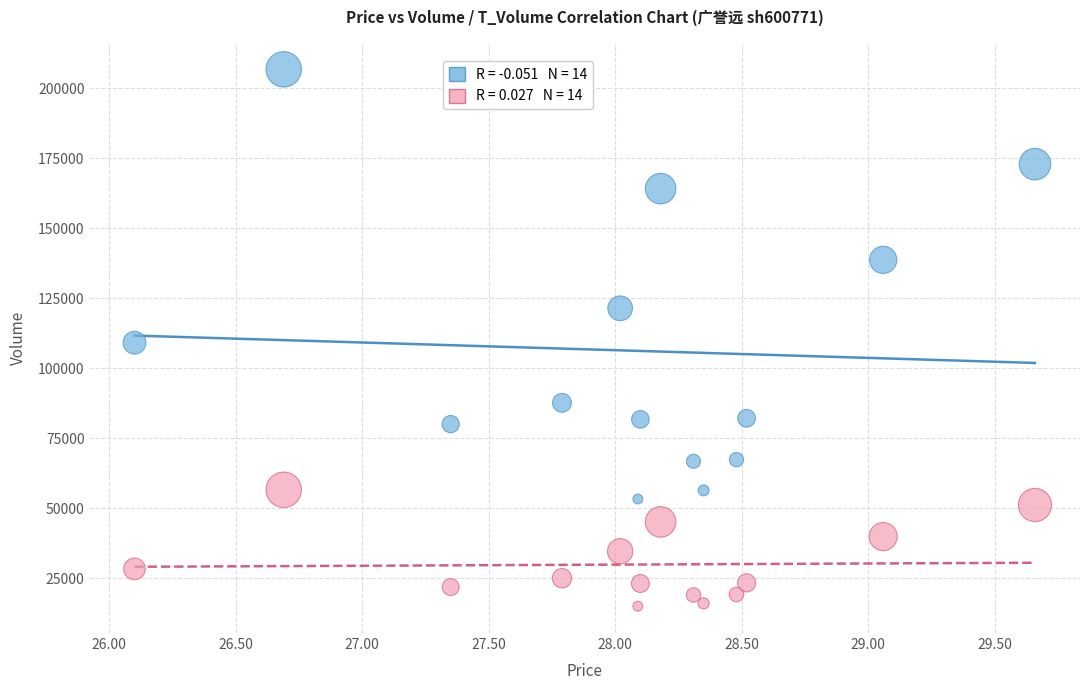

Across all data points, what is the range of Y values (max minus min)?

191876